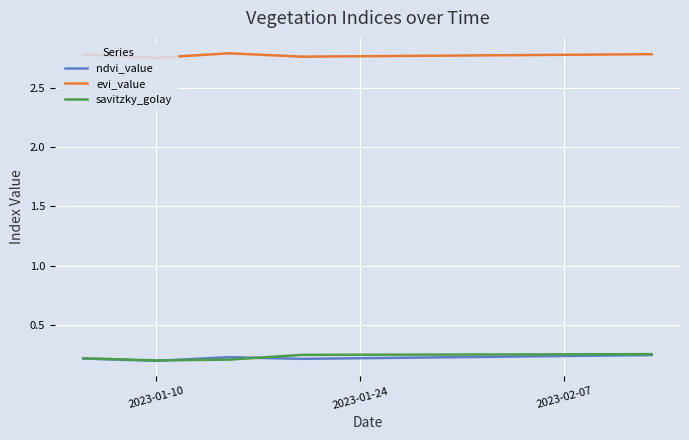

True or false: ndvi_value and evi_value intersect in this chart.

False